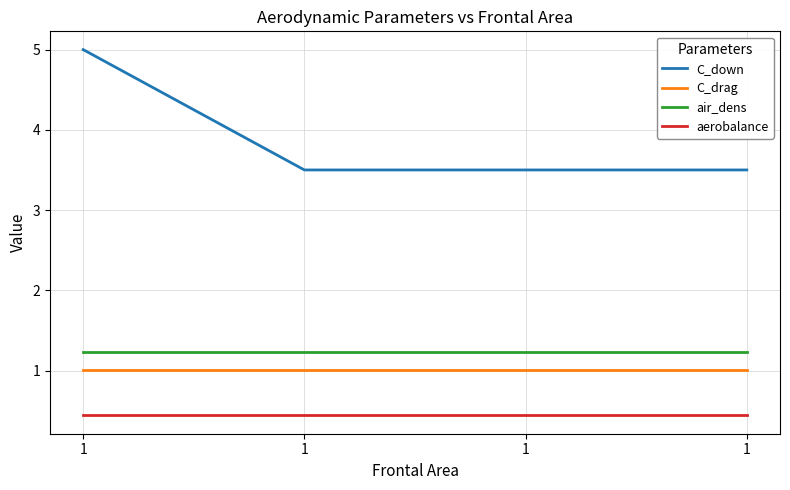

True or false: aerobalance has more than 2 points higher than both neighbors.

False